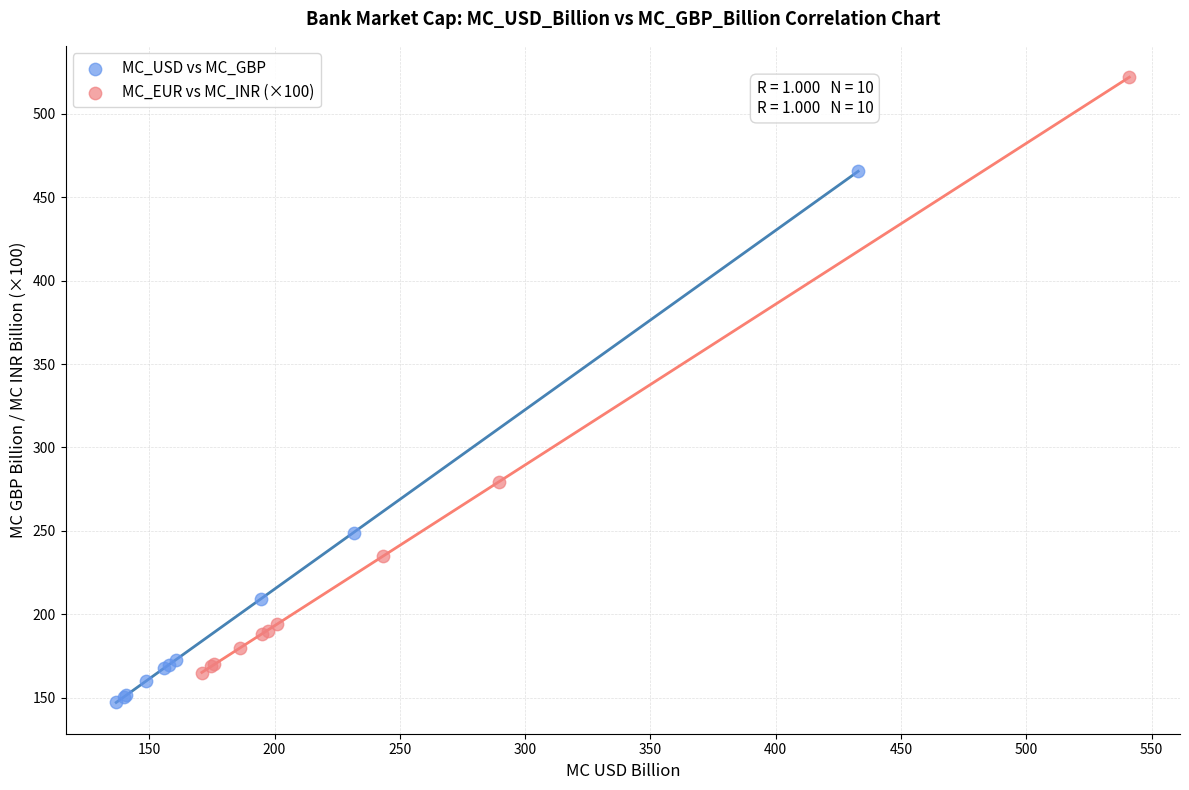

Which series reaches the minimum Y coordinate?

MC_USD vs MC_GBP